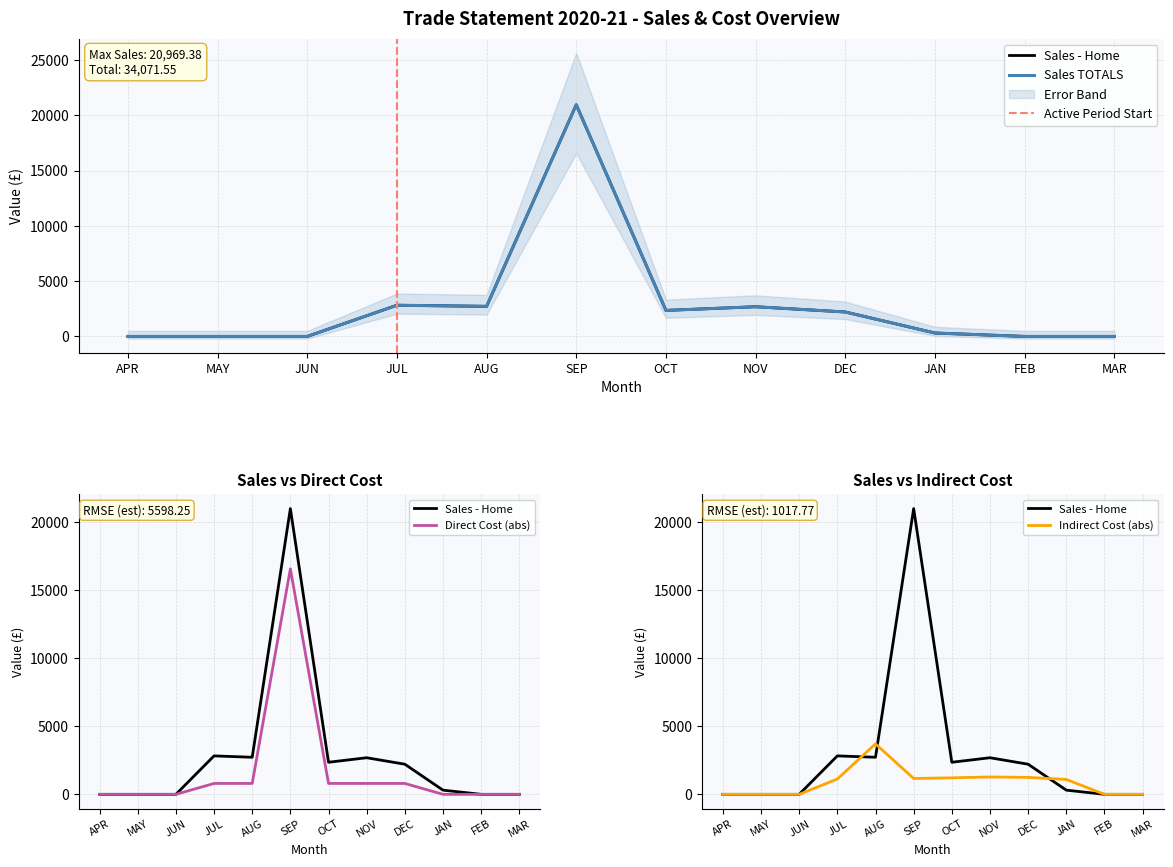

Where is Sales TOTALS nearest to the value 10484?

JUL